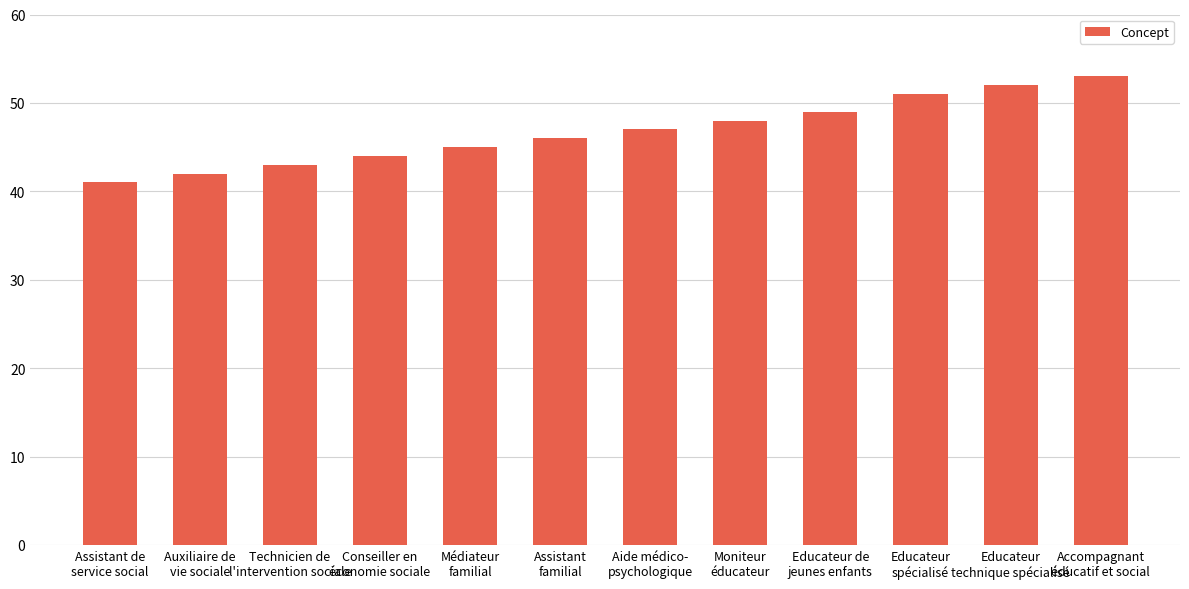

The chart shows a value of 48 at Moniteur
éducateur. True or false?

True